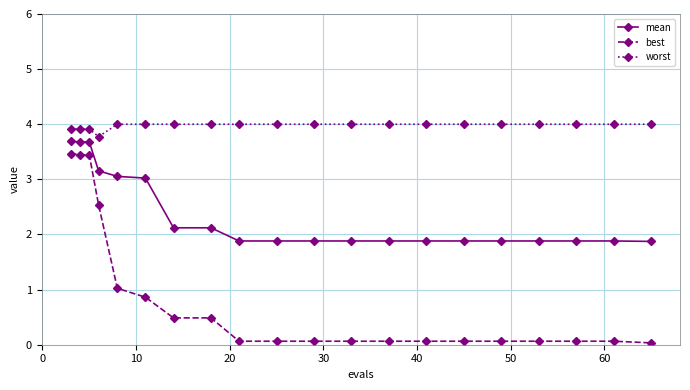

List the series in order of their overall mean, lowest first.

best, mean, worst